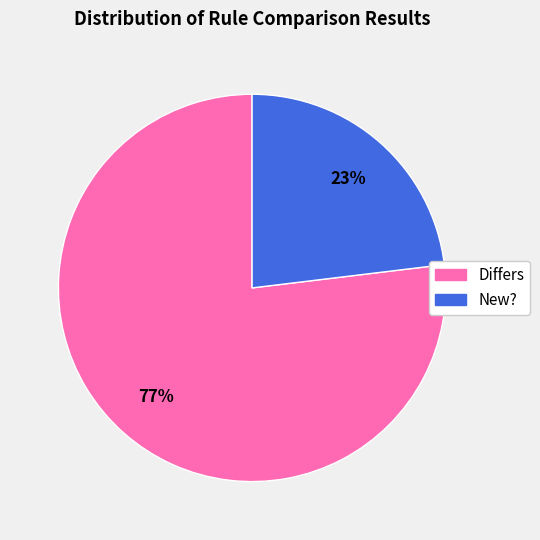

Is New? the majority of the pie?

No